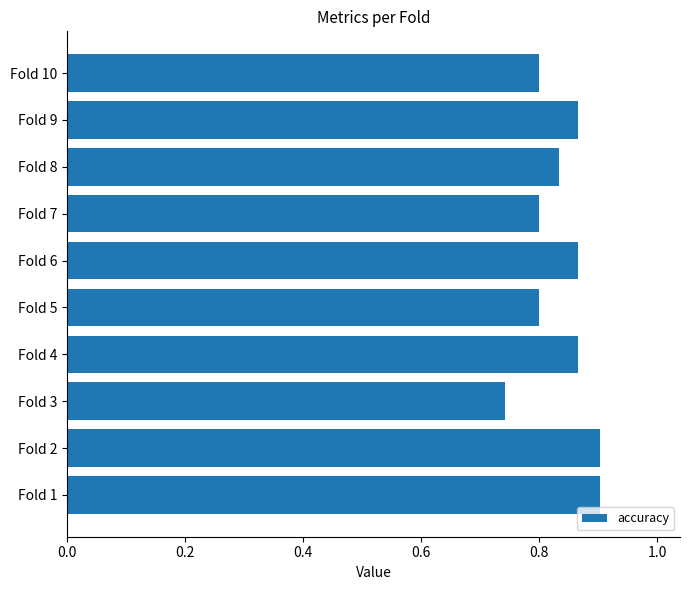

At which label is the value closest to 0?

Fold 3